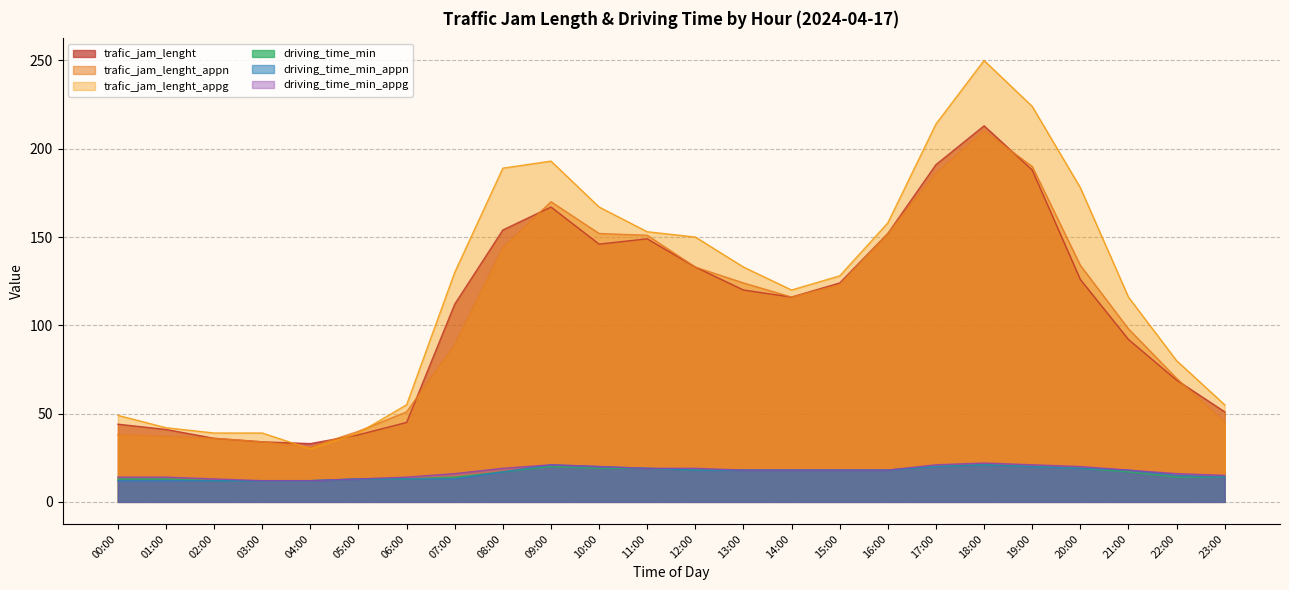

True or false: trafic_jam_lenght_appn and driving_time_min_appg cross at least once.

False